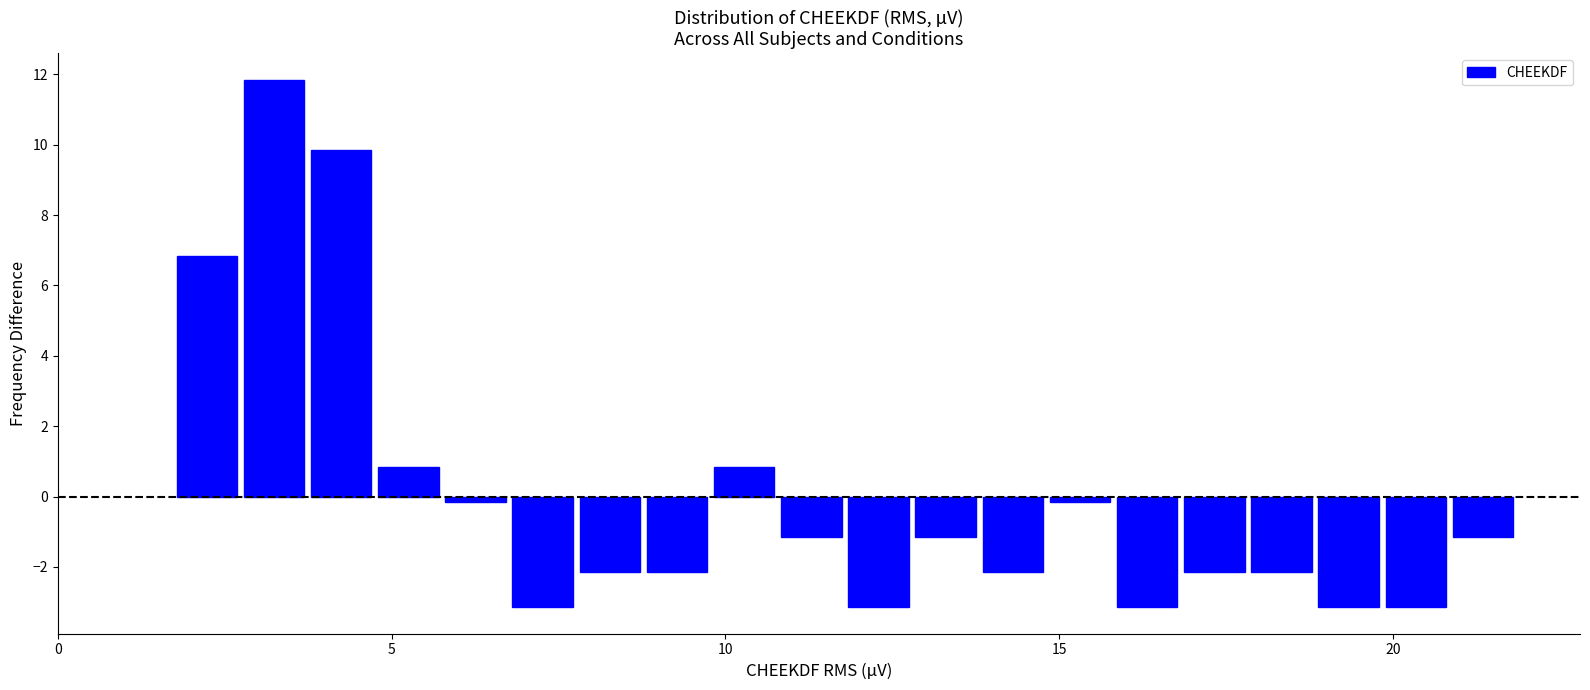

Read against the x-axis, roughly where is the centre of the tallest bar?

3.0